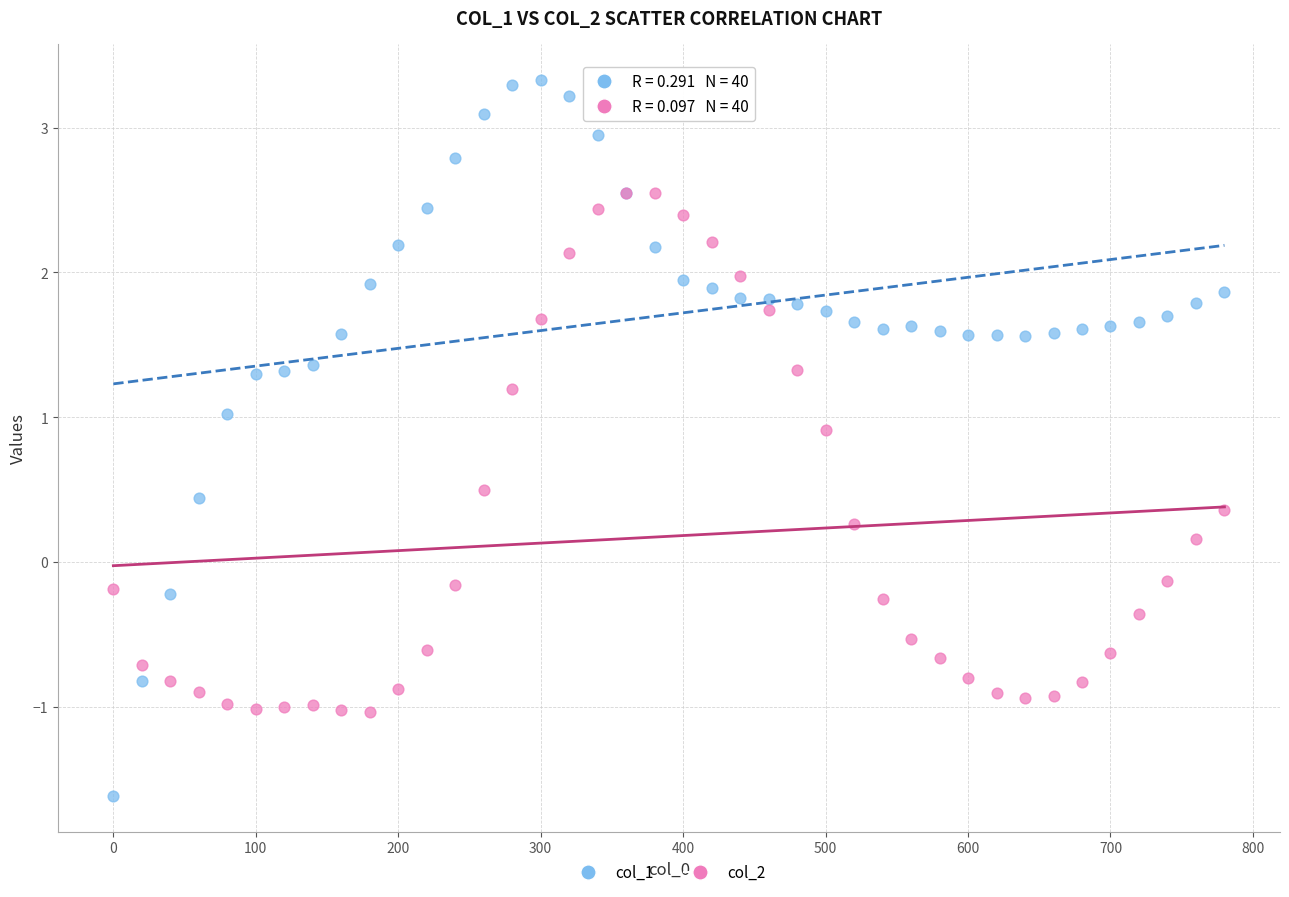

What are all the series names shown in the legend?

col_1, col_2